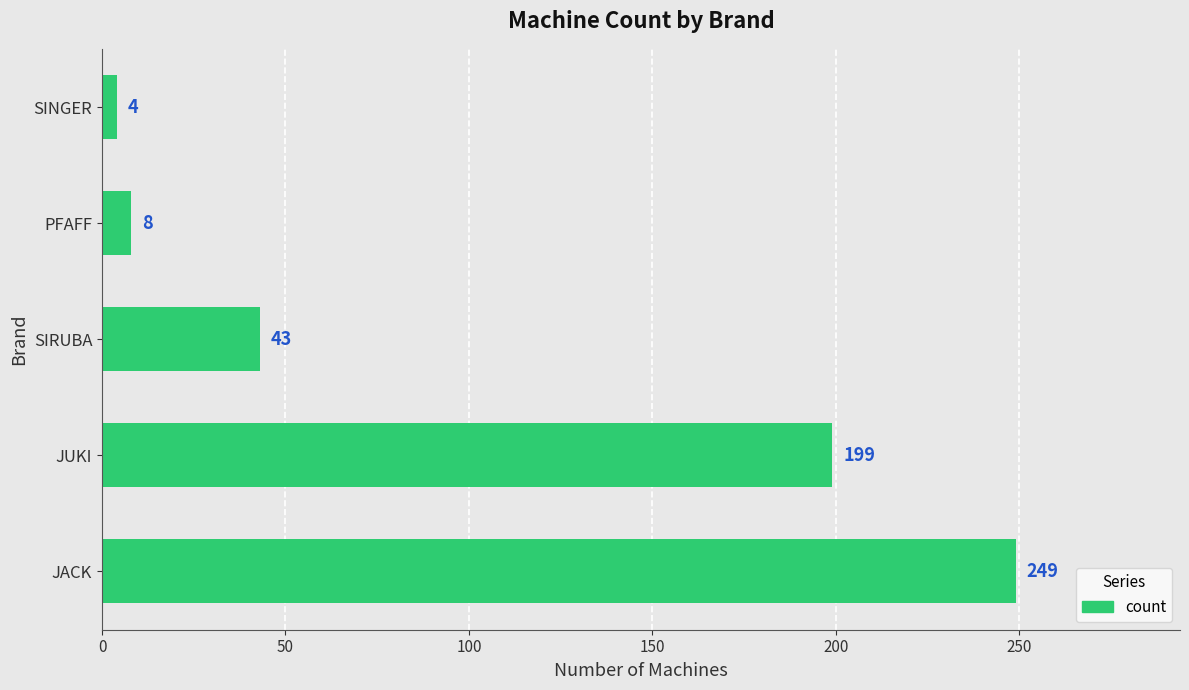

What is the sum of all values?

503